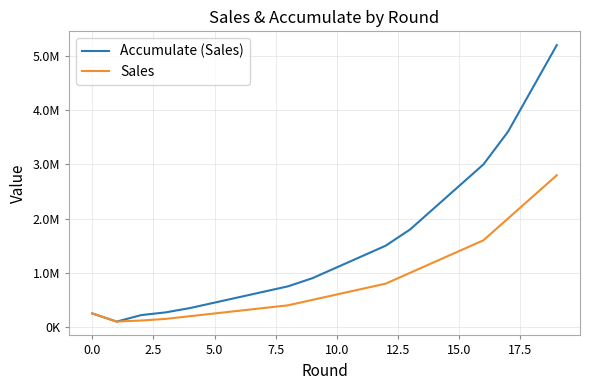

Does the chart have visible grid lines?

Yes